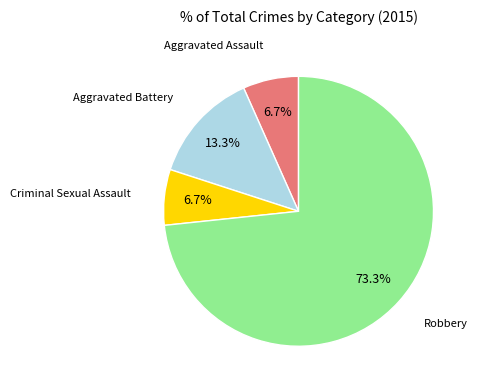

Between Robbery and Criminal Sexual Assault, which is larger?

Robbery